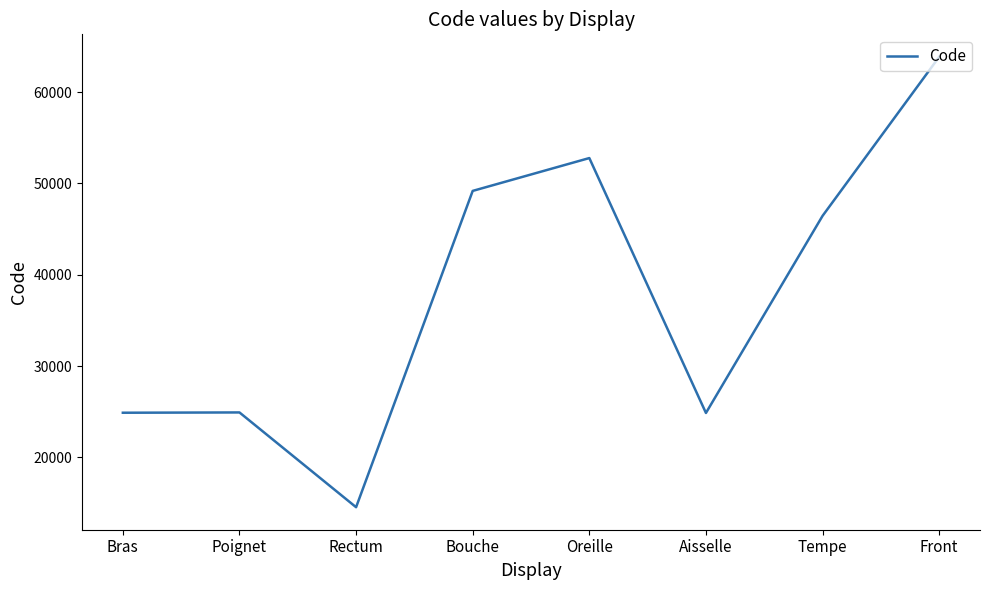

Is this an area chart (filled region under the line)?

No